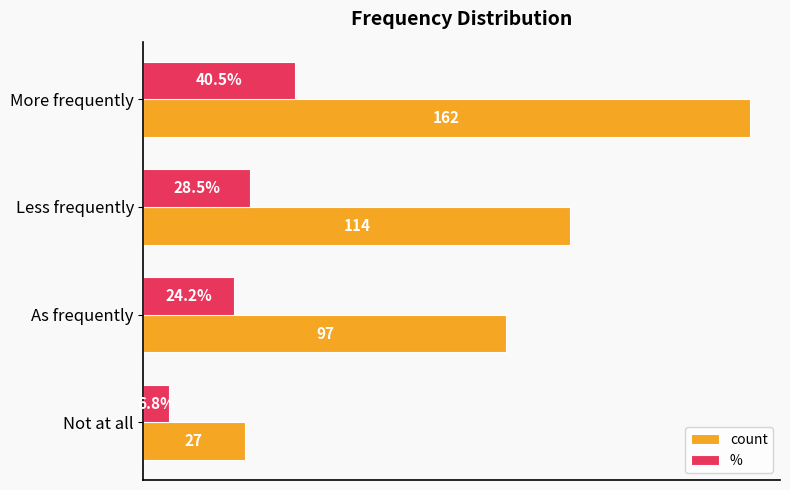

Where is count nearest to the value 94?

As frequently